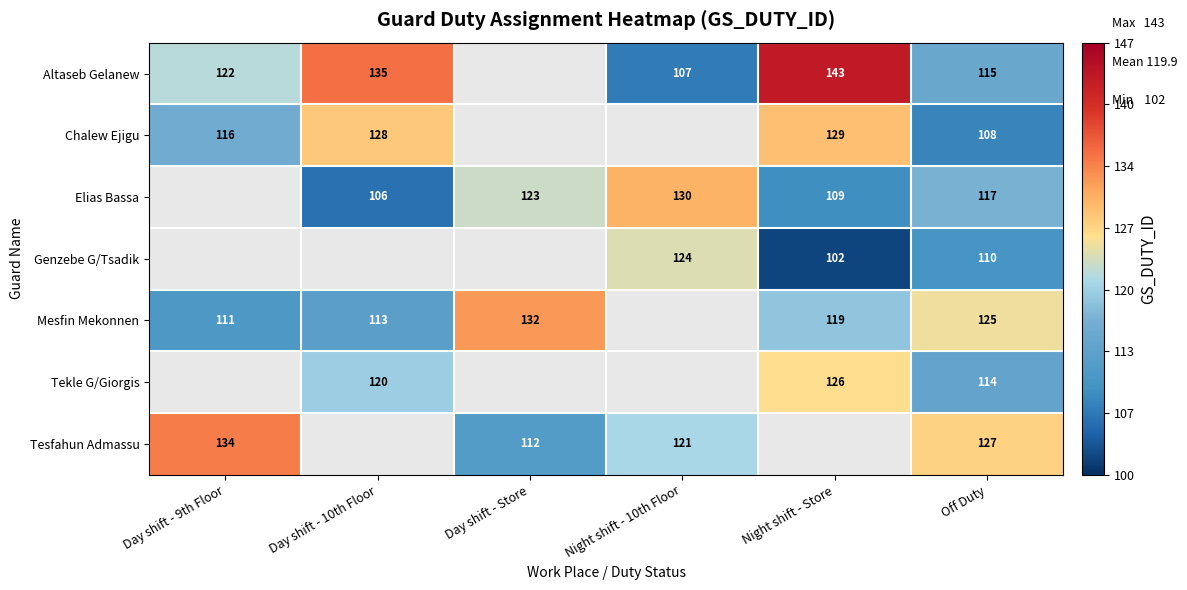

How many series are shown in this chart?

7